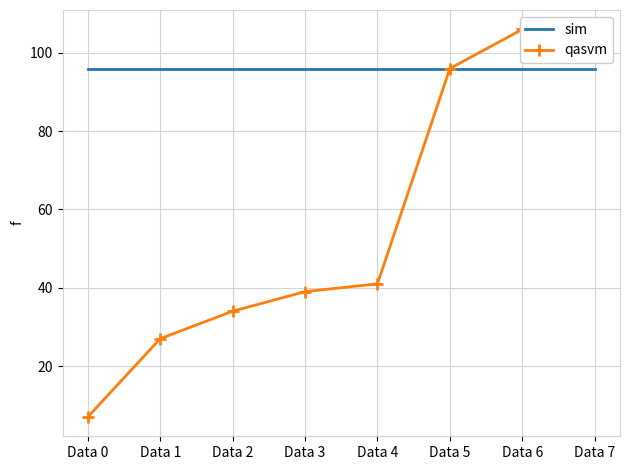

Reading right to left, list all the values displayed in this chart.

sim: Data 7=96	Data 6=96	Data 5=96	Data 4=96	Data 3=96	Data 2=96	Data 1=96	Data 0=96
qasvm: Data 7=106	Data 6=106	Data 5=96	Data 4=41	Data 3=39	Data 2=34	Data 1=27	Data 0=7